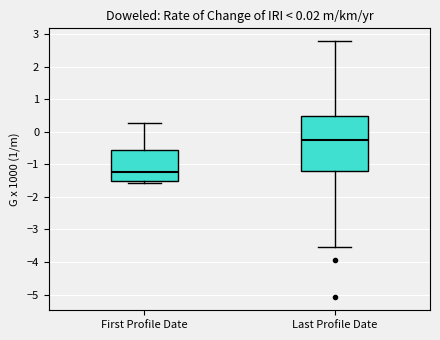

Reading left to right, read every box against the y-axis: the position of its median line, the range the box covers, and the ends of its whiskers. The values are not printed on the chart, so give them approximately, as read against the axis.

First Profile Date: median -1.2, box -1.5 to -0.6, whiskers -1.6 to 0.3
Last Profile Date: median -0.2, box -1.2 to 0.5, whiskers -3.5 to 2.8